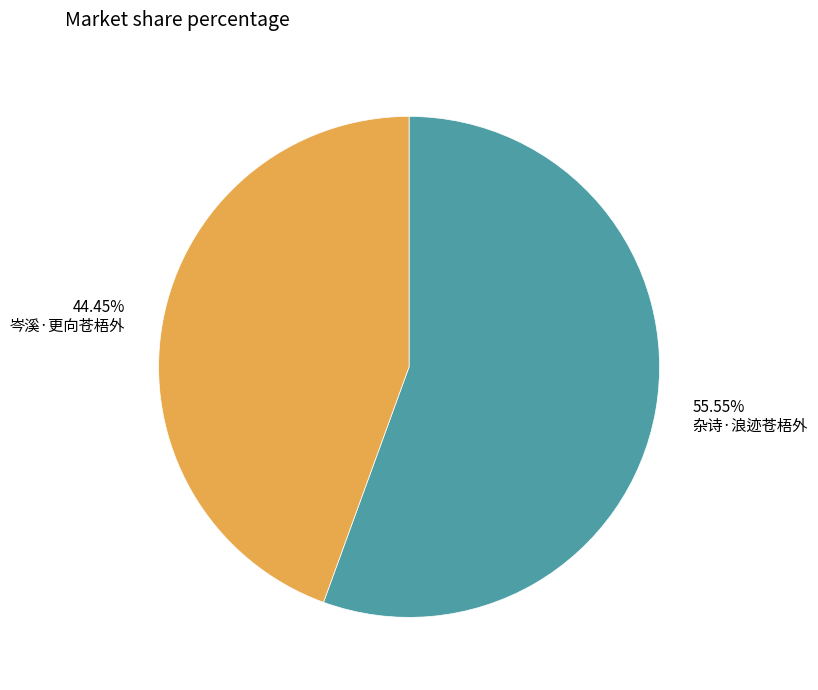

Is there a majority slice in this chart?

Yes